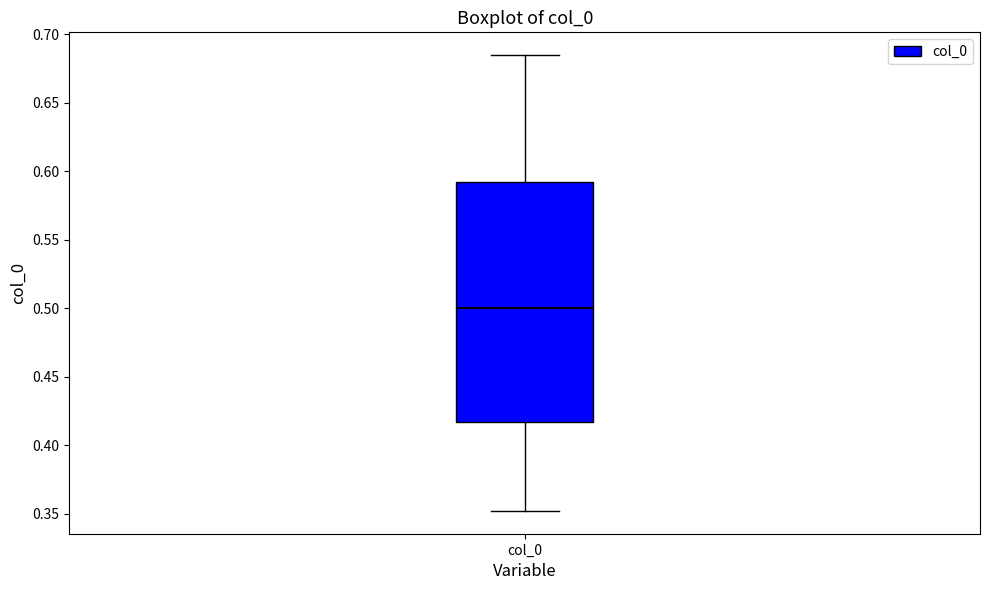

Read this box plot against the y-axis: the position of the median line, the range covered by the box, and the ends of both whiskers. The values are not printed on the chart, so give them approximately, as read against the axis.

median 0.500, box 0.415 to 0.590, whiskers 0.350 to 0.685